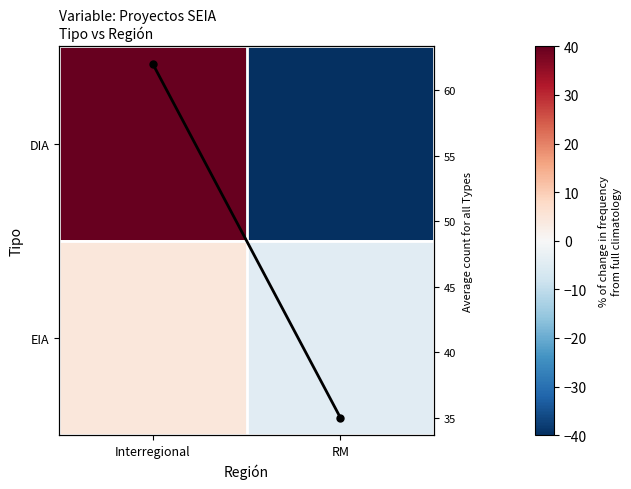

List the labels in order of DIA value, largest first.

Interregional, RM